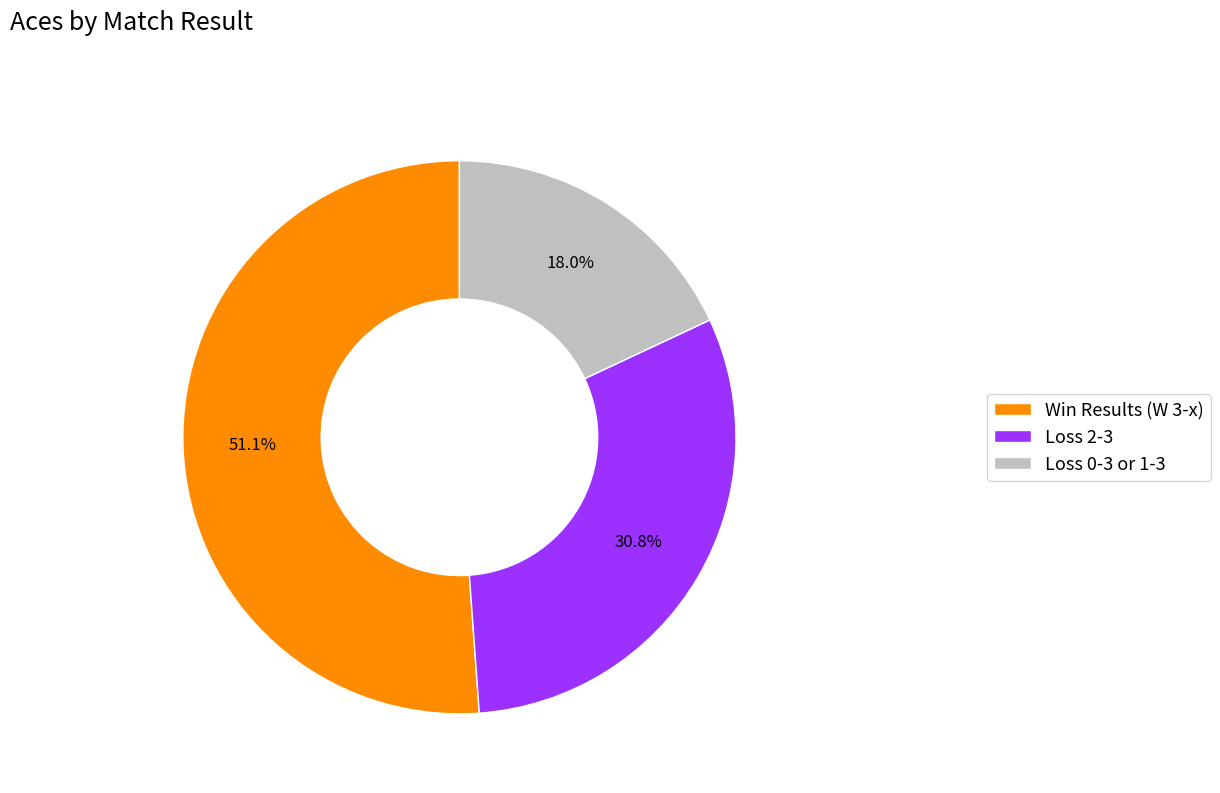

Count the number of slices in the pie.

3